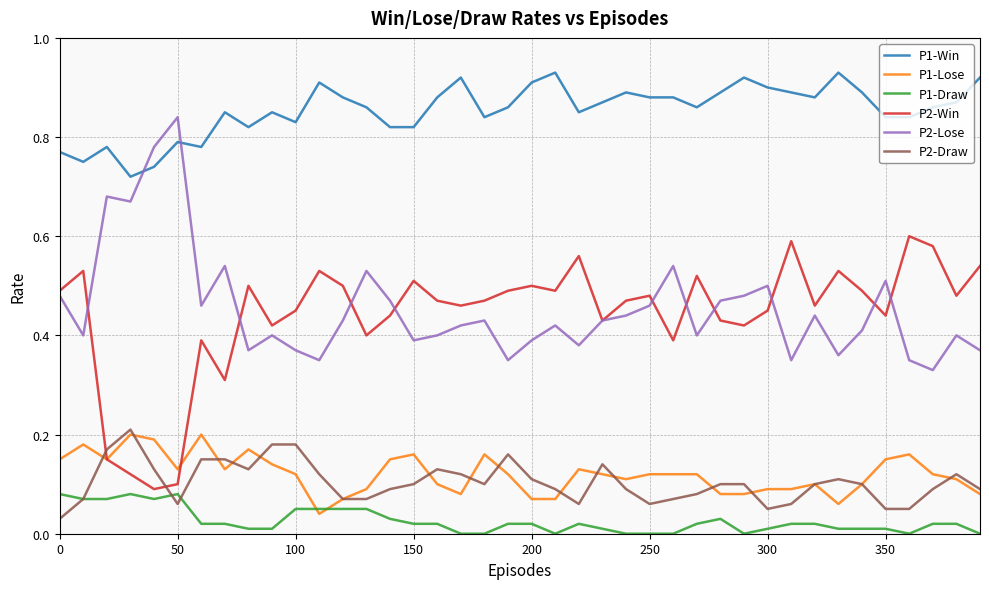

Which series has the largest total across all categories?

P1-Win